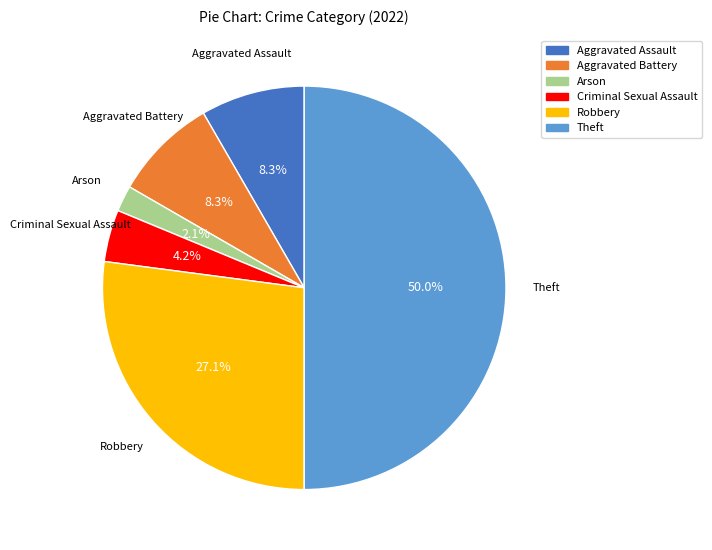

Count the number of slices in the pie.

6